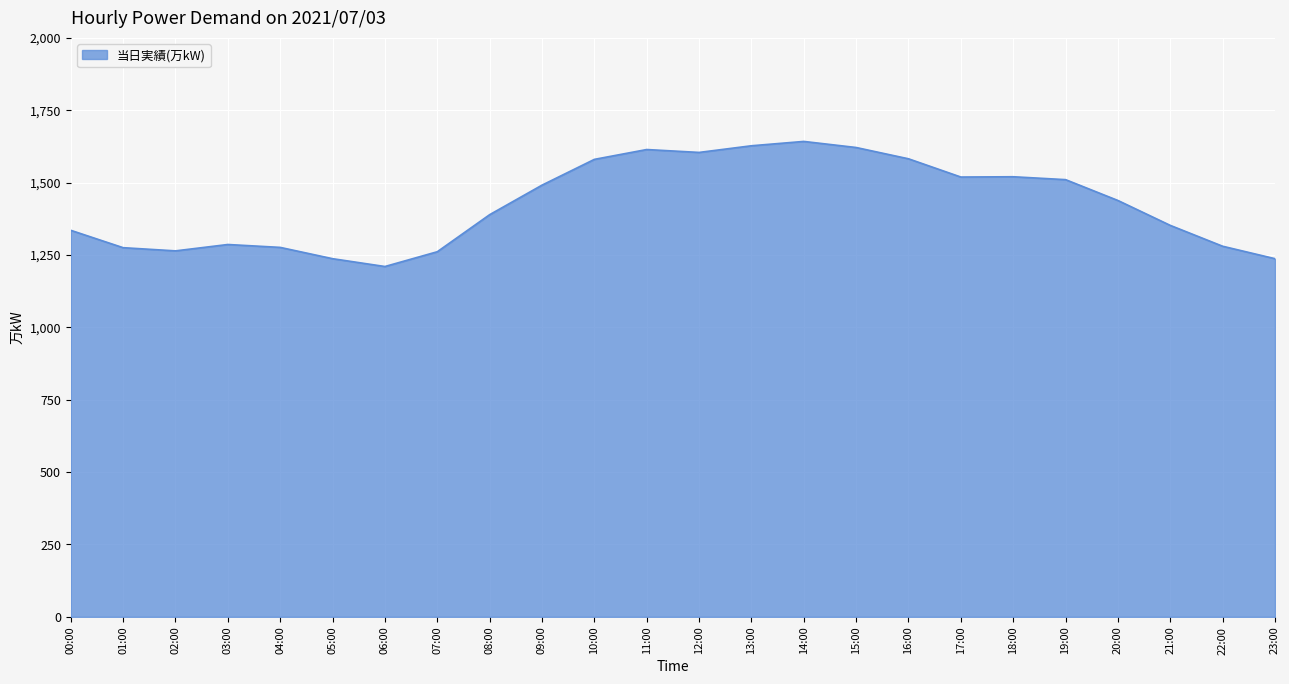

Approximately how many times larger is the value at 06:00 compared to 07:00?

1.0